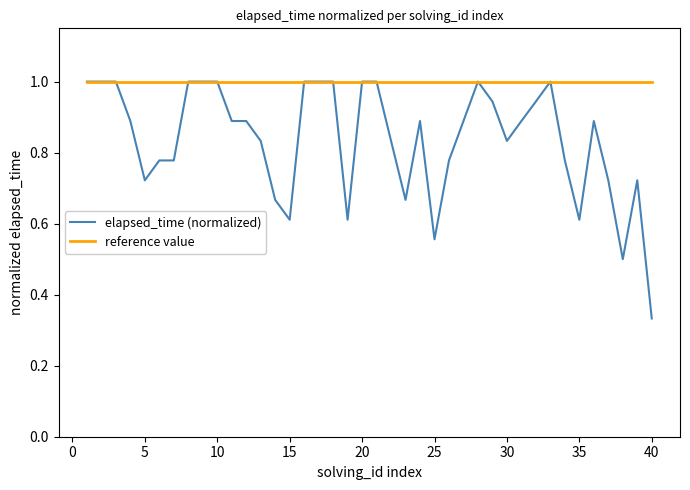

Which series has the widest spread of values?

elapsed_time (normalized)